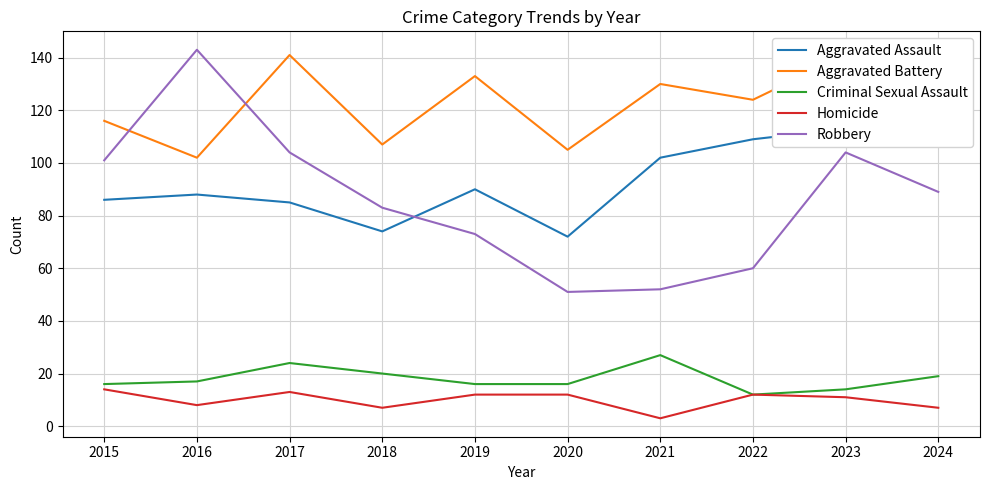

Where is the first local maximum for Robbery?

2016